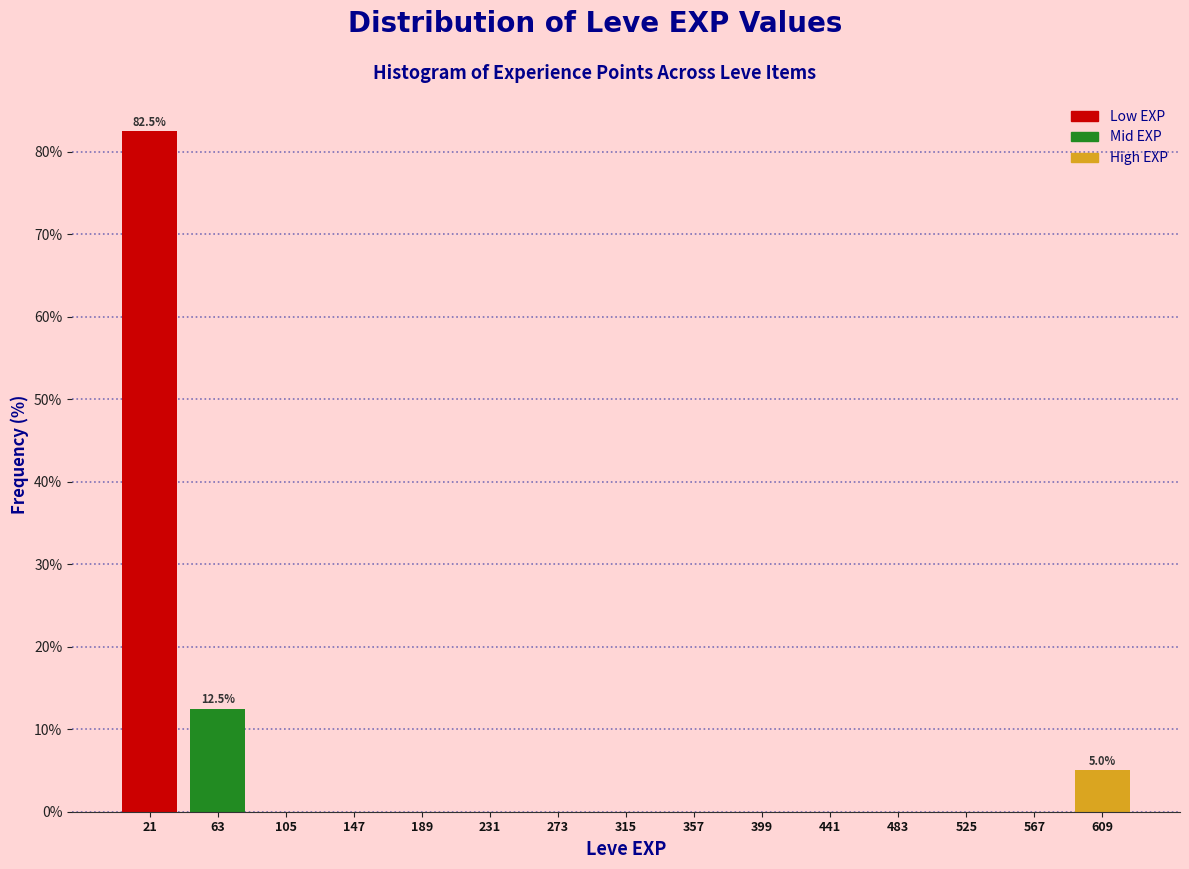

Which range on the x-axis has the tallest bar?

0 to 45